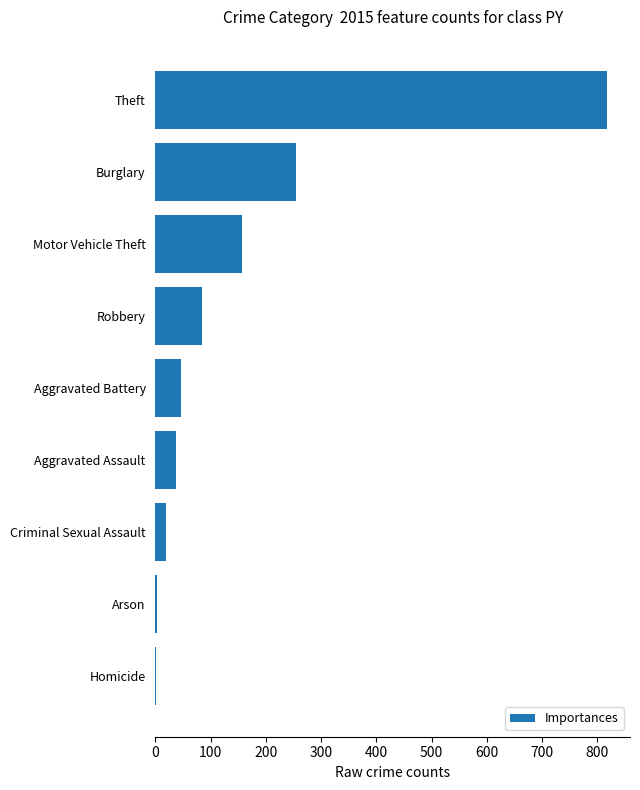

What is the ratio of the value at Criminal Sexual Assault to the value at Aggravated Assault?

0.5